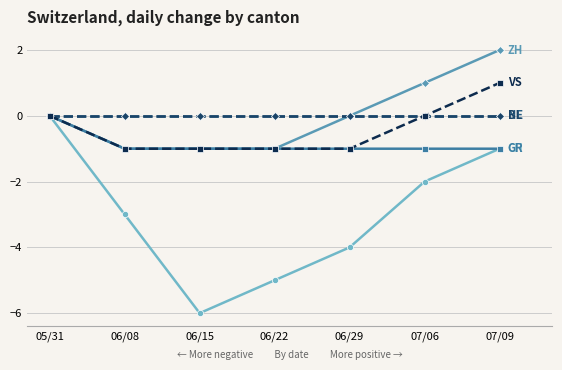

At which category is the sum across all series the highest?

07/09